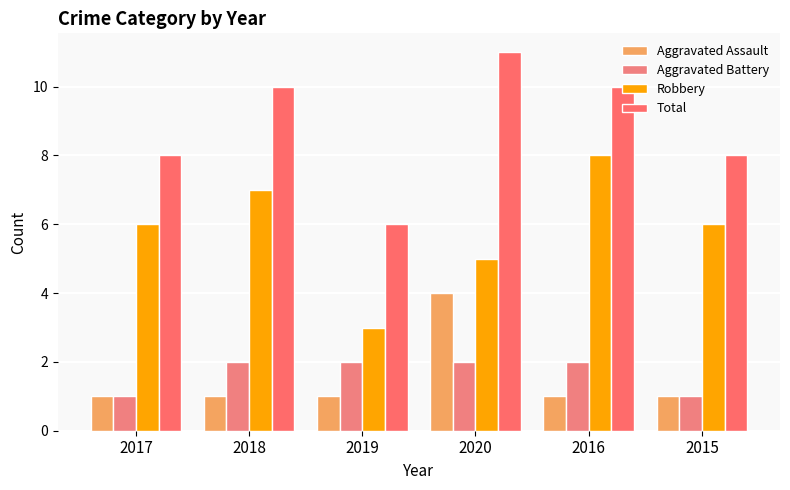

What is the difference between the maximum and minimum values in the Total series?

5